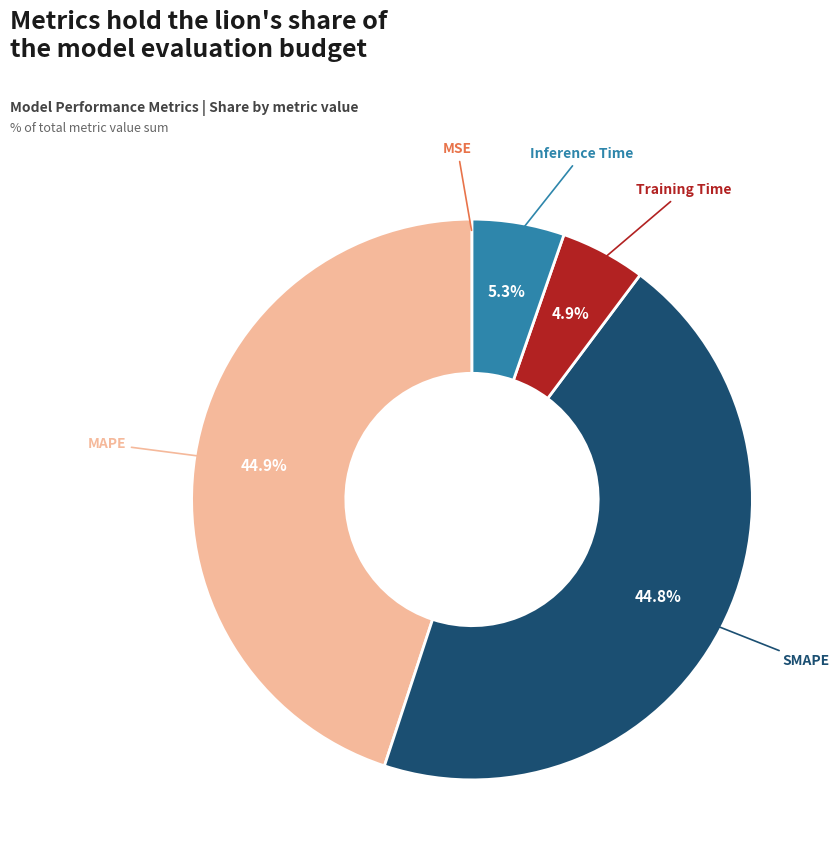

Does Inference Time represent more than half of the total?

No